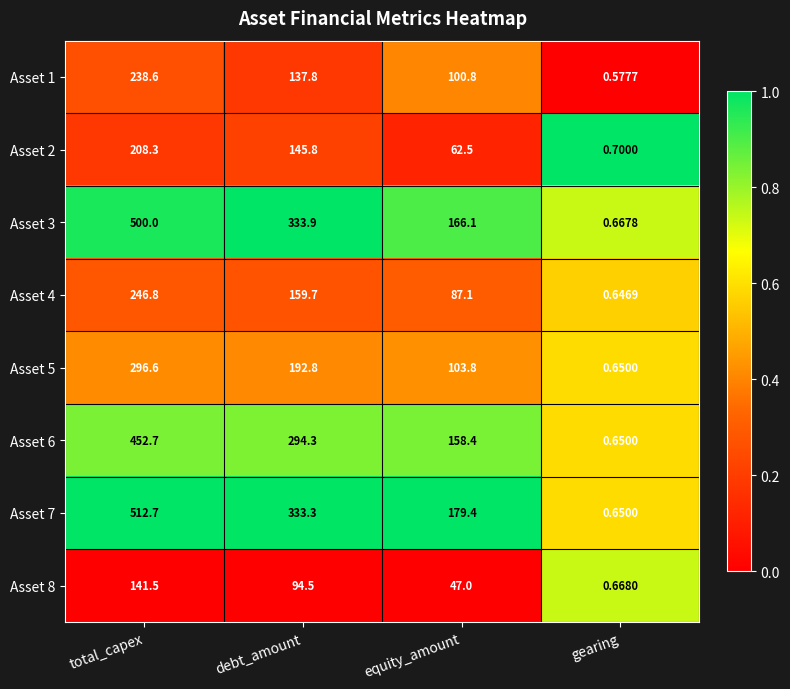

Is the value of Asset 3 at debt_amount greater than the value of Asset 6 at debt_amount?

Yes